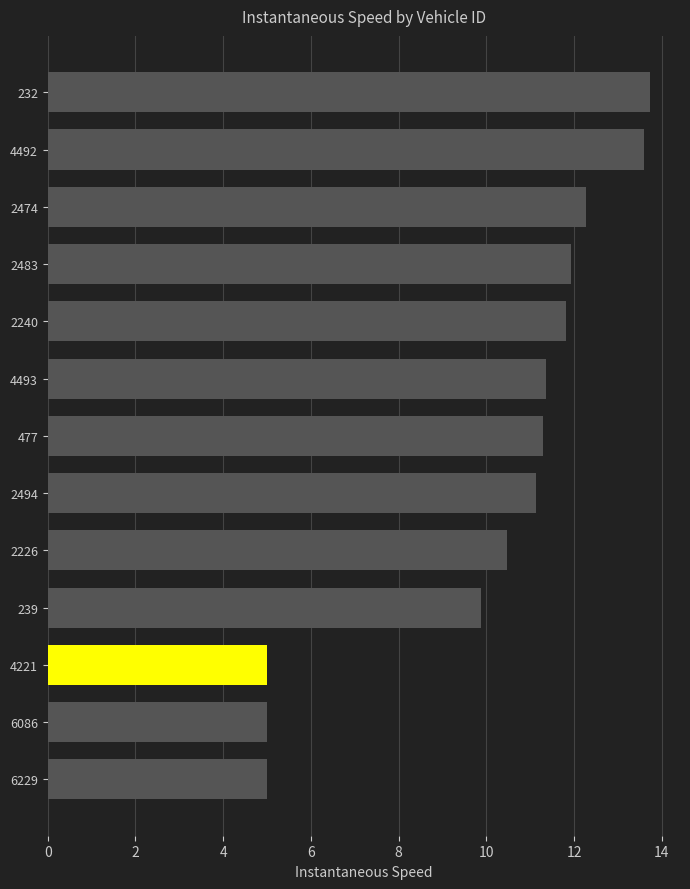

Which has a higher value, 2240 or 4493?

2240